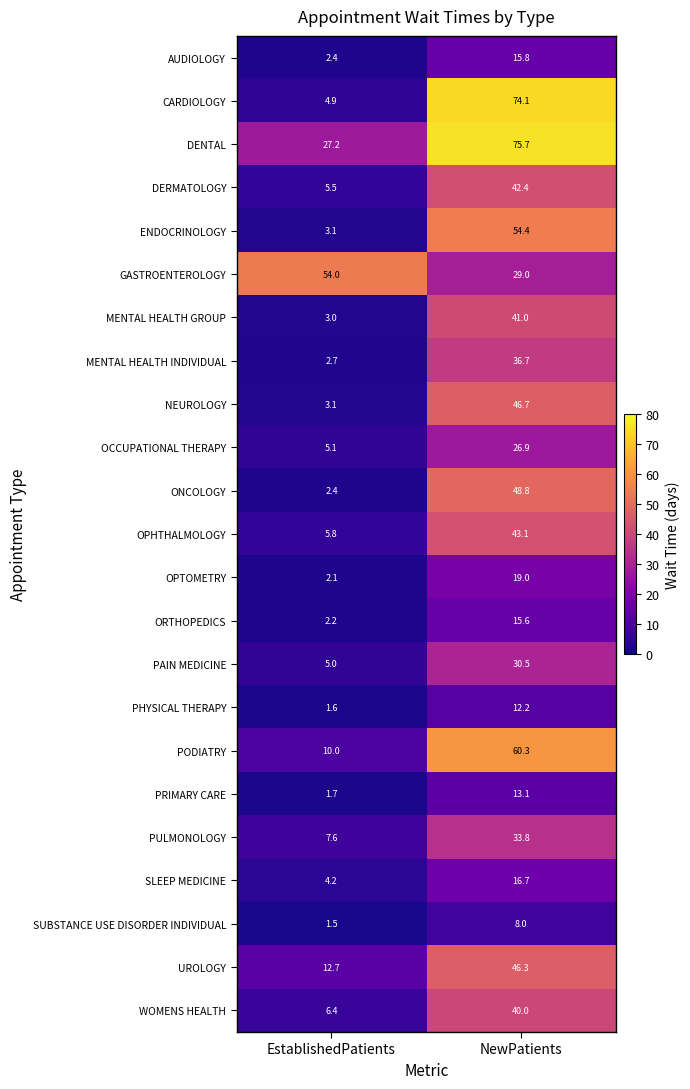

List the series in order of their peak value, lowest first.

SUBSTANCE USE DISORDER INDIVIDUAL, PHYSICAL THERAPY, PRIMARY CARE, ORTHOPEDICS, AUDIOLOGY, SLEEP MEDICINE, OPTOMETRY, OCCUPATIONAL THERAPY, PAIN MEDICINE, PULMONOLOGY, MENTAL HEALTH INDIVIDUAL, WOMENS HEALTH, MENTAL HEALTH GROUP, DERMATOLOGY, OPHTHALMOLOGY, UROLOGY, NEUROLOGY, ONCOLOGY, GASTROENTEROLOGY, ENDOCRINOLOGY, PODIATRY, CARDIOLOGY, DENTAL